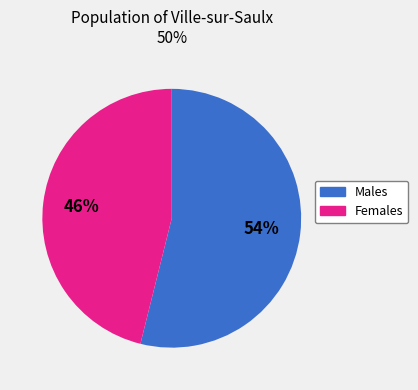

Is there any slice that represents more than half of the pie?

Yes